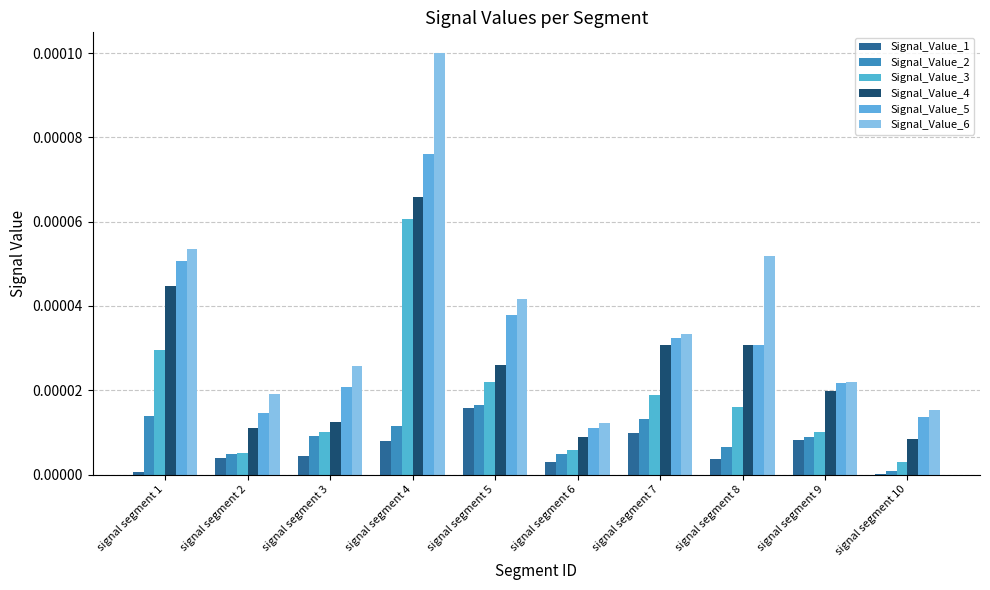

List the labels in order of Signal_Value_1 value, smallest first.

signal segment 10, signal segment 1, signal segment 6, signal segment 8, signal segment 2, signal segment 3, signal segment 4, signal segment 9, signal segment 7, signal segment 5